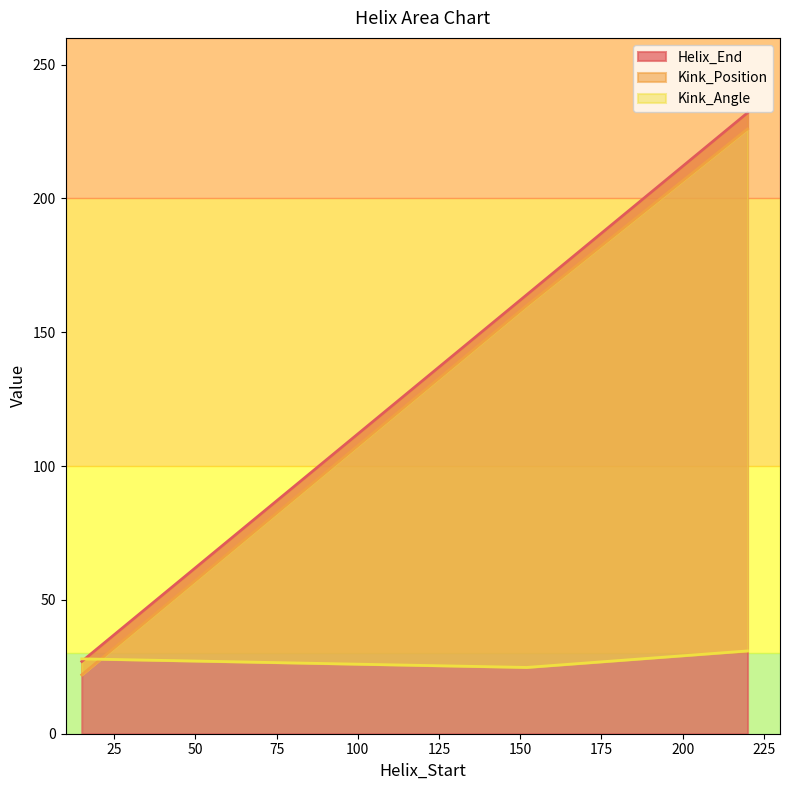

What is the sum of all Kink_Position values?

408.0